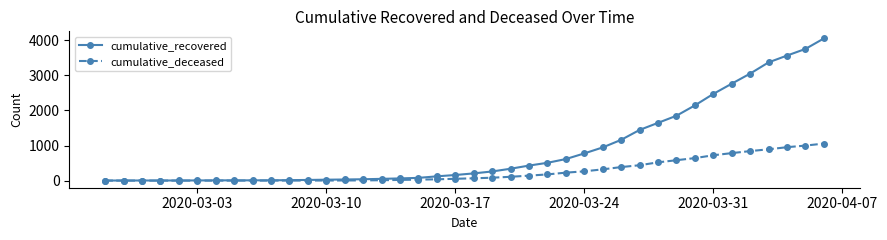

Which series has the largest total across all categories?

cumulative_recovered